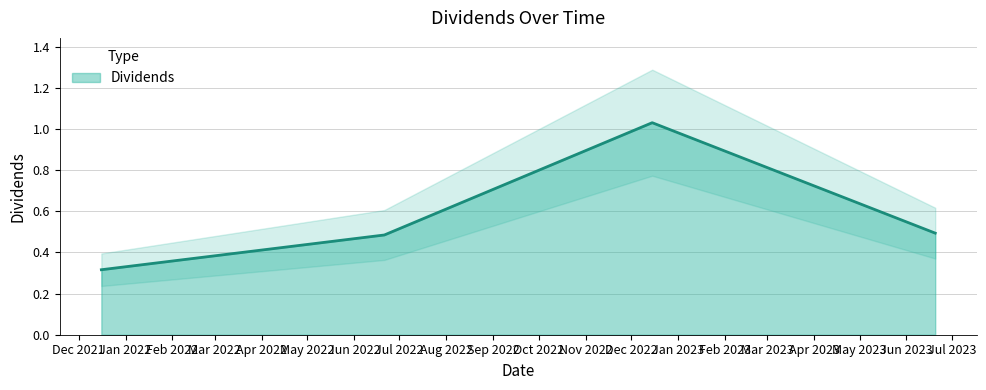

What is the label of the 3rd point from the left?

2022-12-15